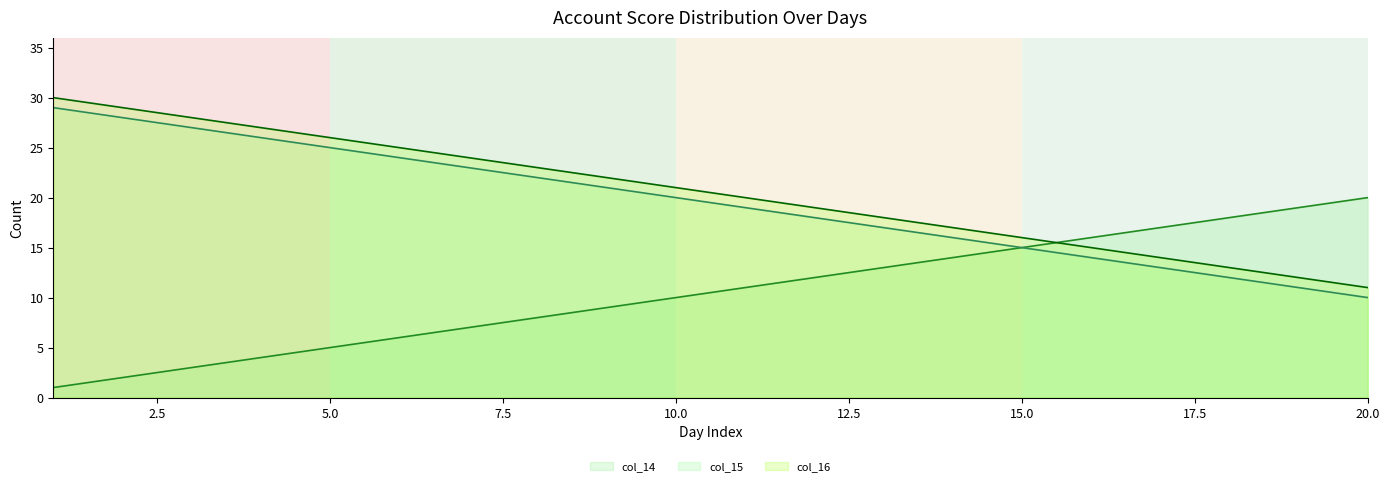

Which series has the widest spread of values?

col_14